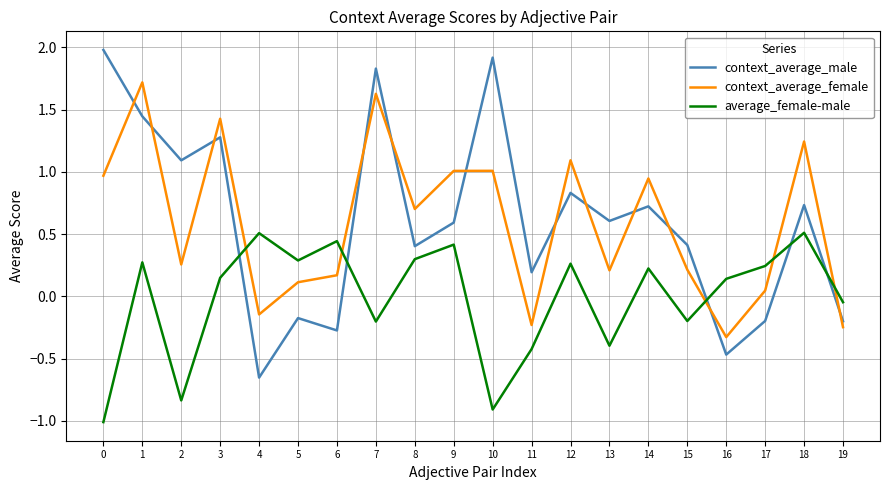

True or false: context_average_male has a value of -0.8 at 16.

False